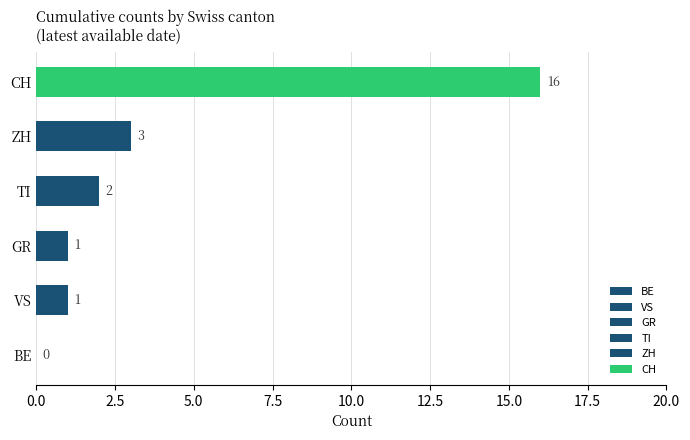

True or false: TI has a value of 2 at 2020-07-05.

True